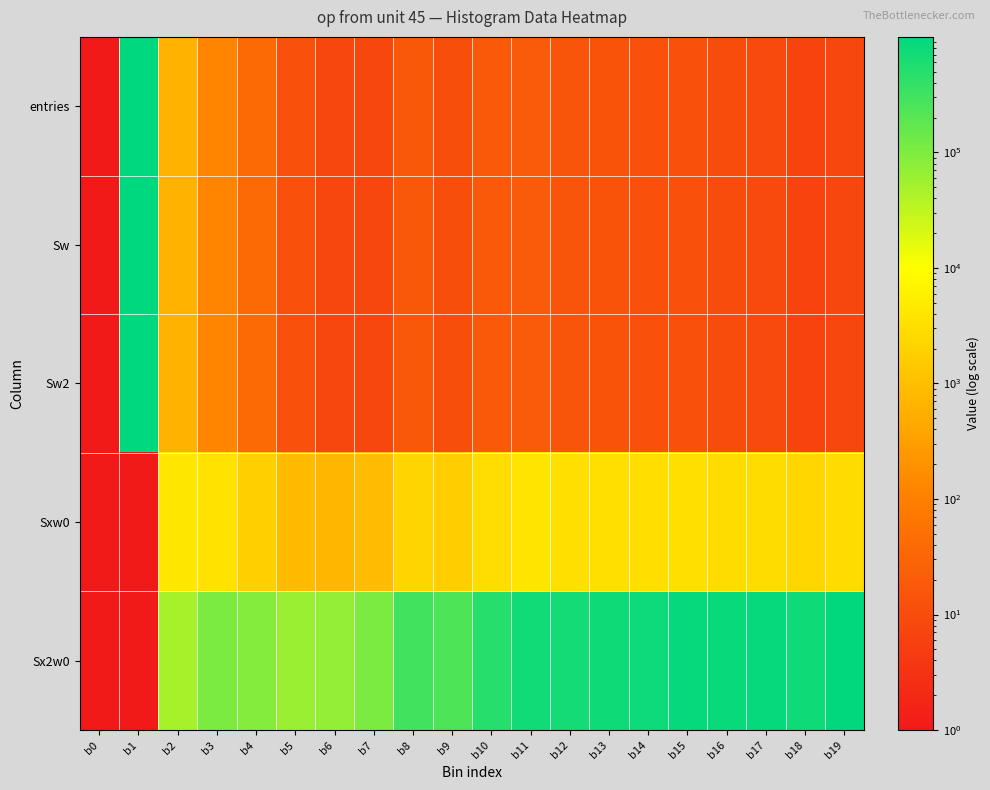

What is the greatest value displayed?

998960.0